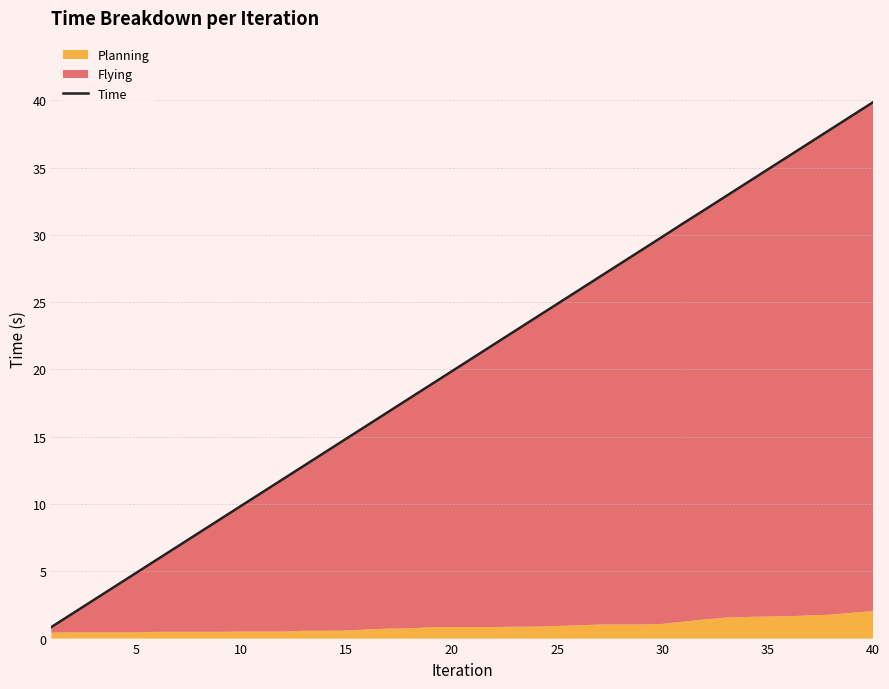

What is the minimum value for Time?

0.9